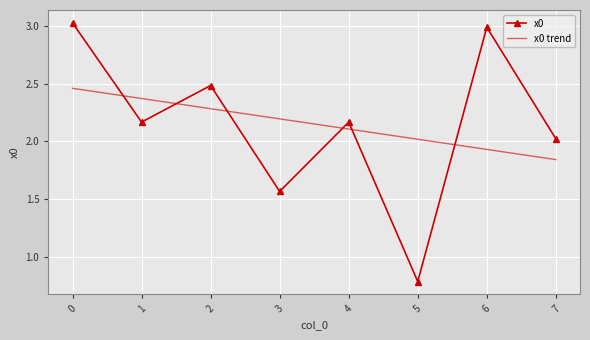

Where do x0 and x0 trend first cross each other?

0 and 1